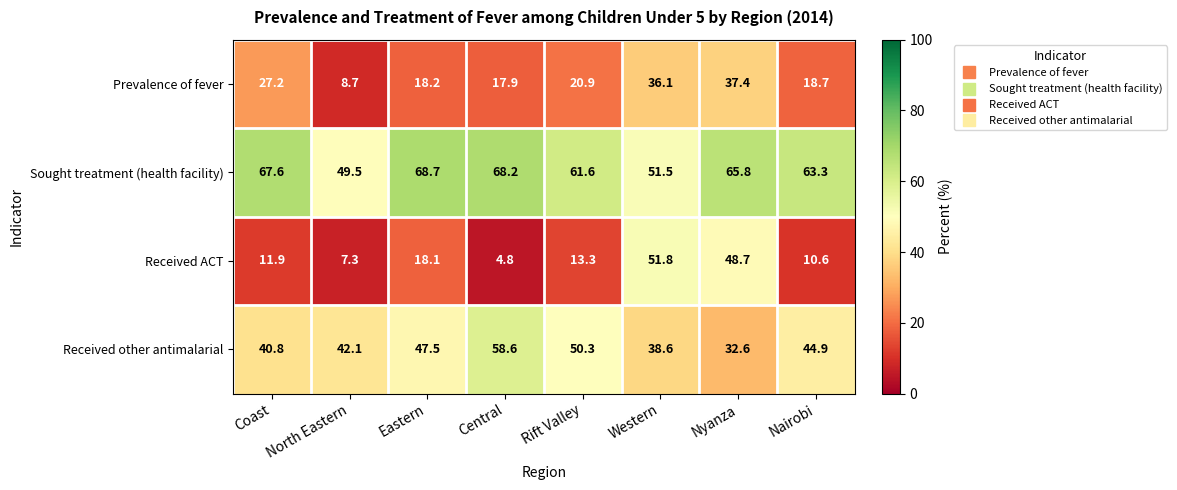

What is the smallest value displayed?

4.8